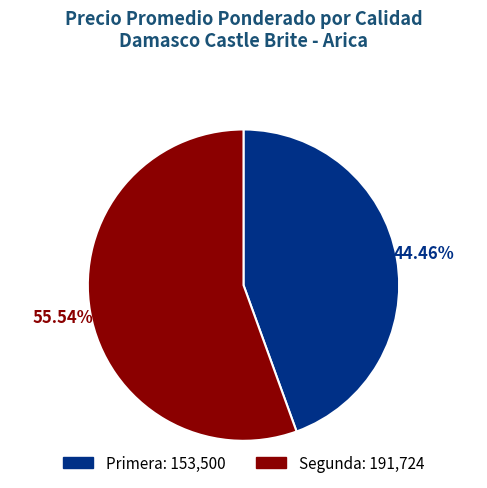

Does any single category account for the majority?

Yes